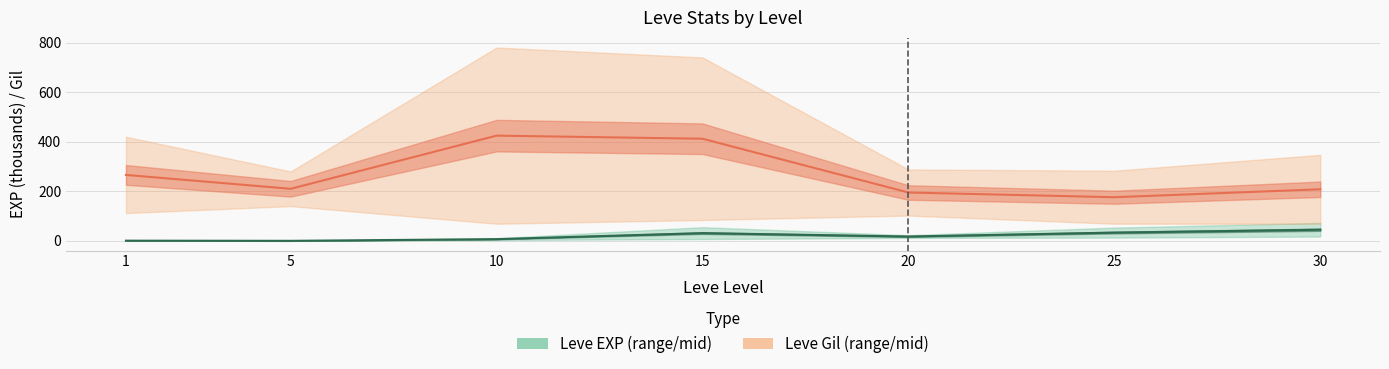

Reading left to right, what are all the values shown in this chart?

Leve EXP (mid): 1=0.6	5=0.0	10=6.8	15=31.1	20=17.4	25=33.2	30=44.8
Leve Gil (mid): 1=266.0	5=210.0	10=424.5	15=412.0	20=195.0	25=176.0	30=208.0